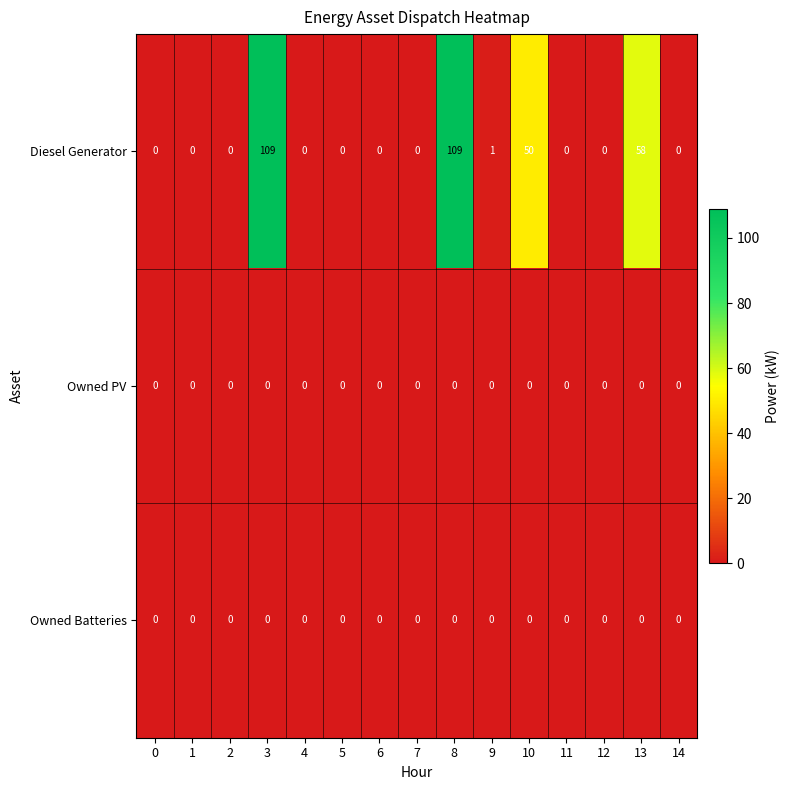

Which series has the largest range (max minus min)?

Diesel Generator